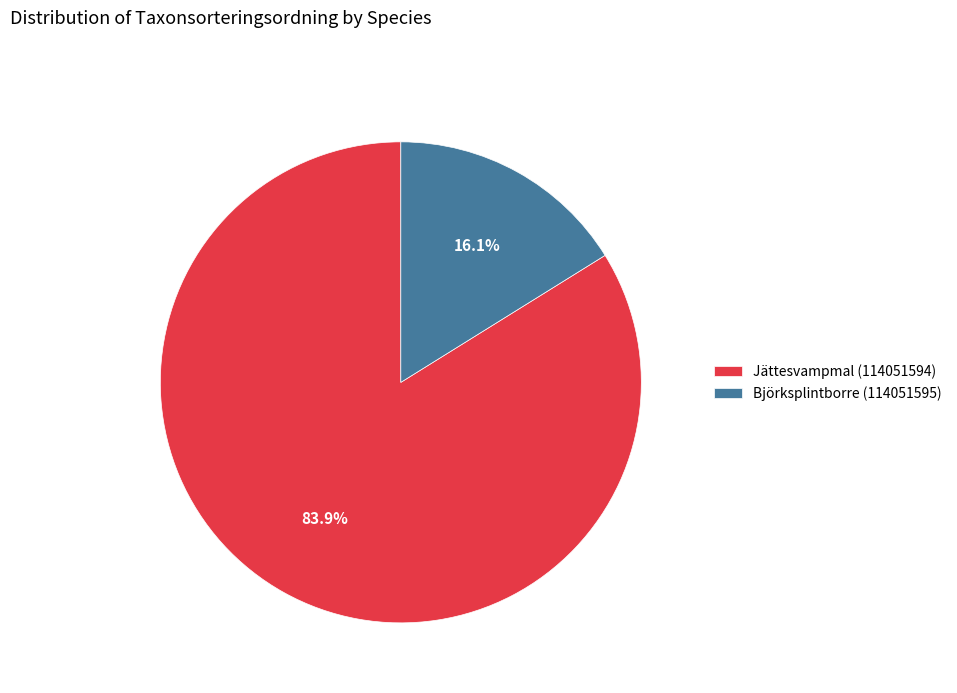

What is the majority slice?

Jättesvampmal (114051594)